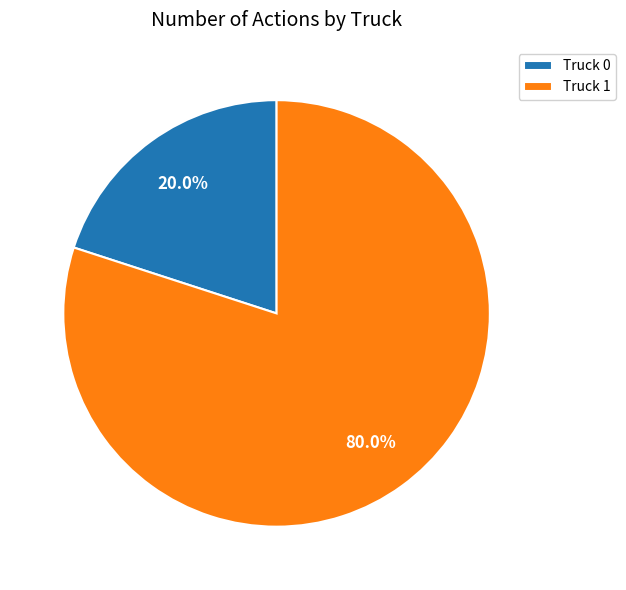

How many slices are in this pie chart?

2